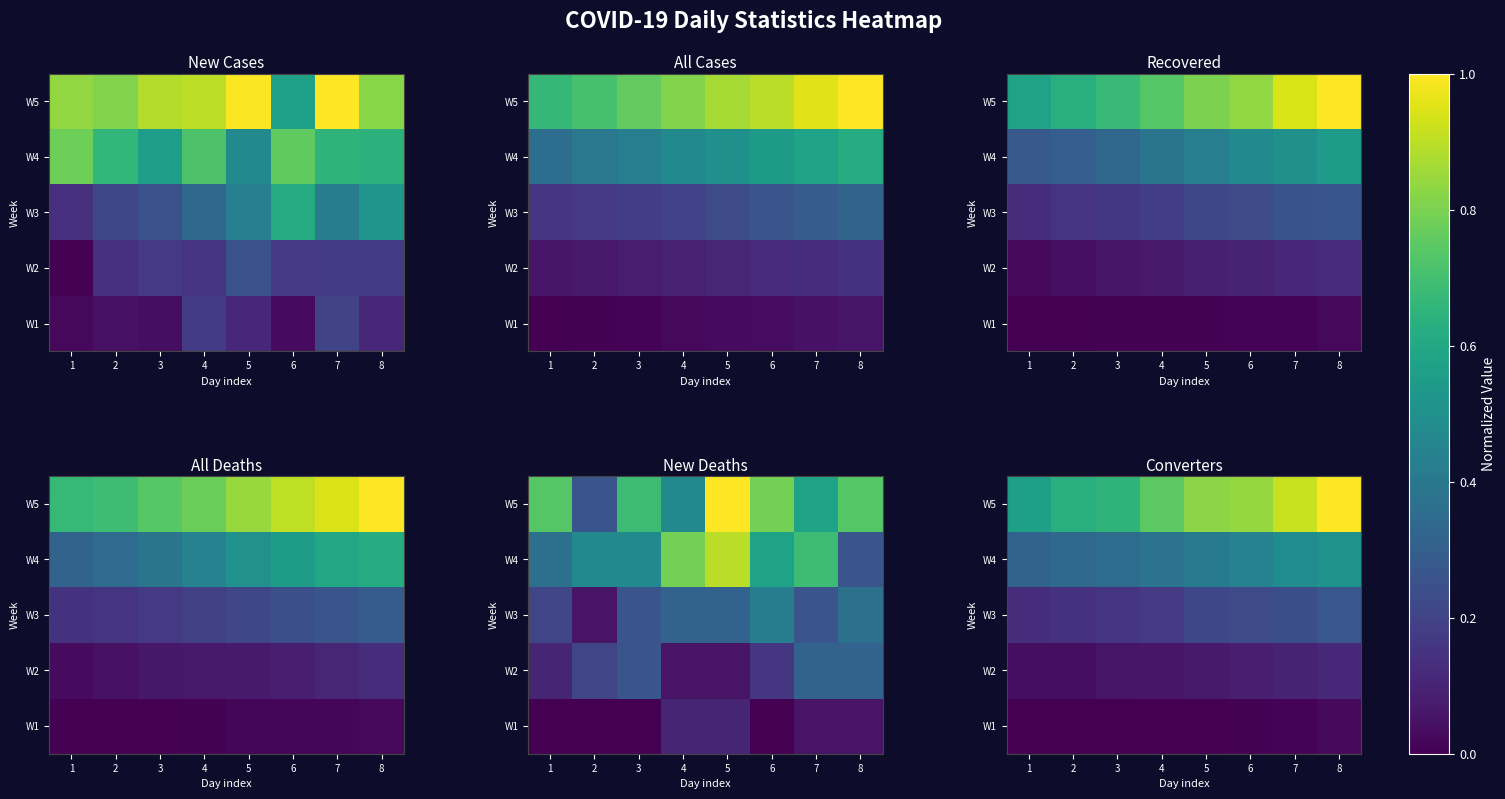

What is the approximate value of W3 at 5?

0.2